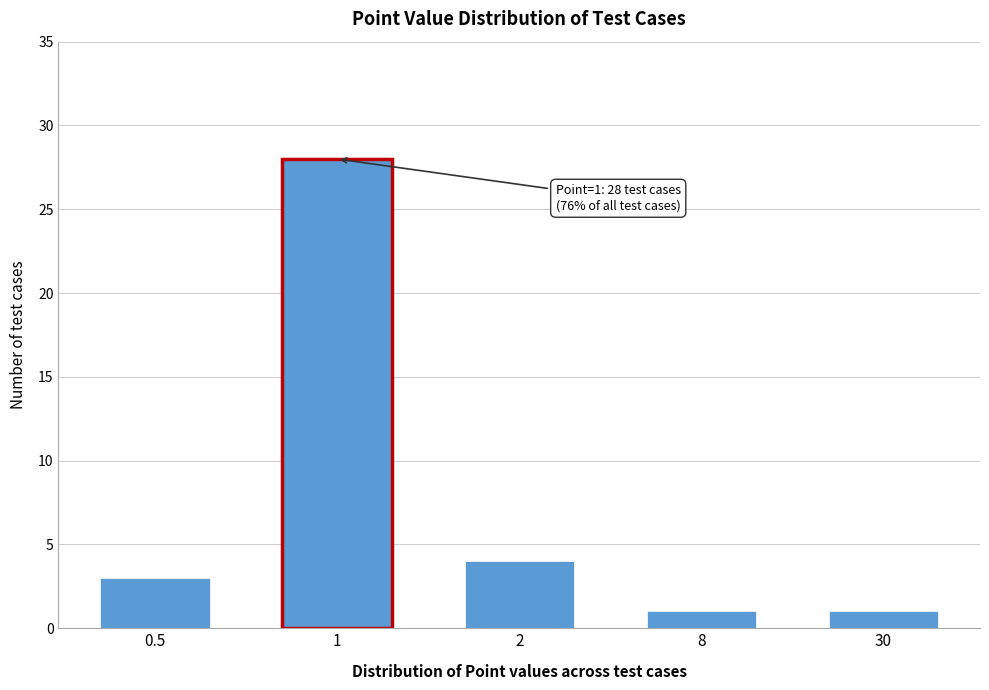

Reading right to left, transcribe all the data shown in this chart.

1	1	4	28	3